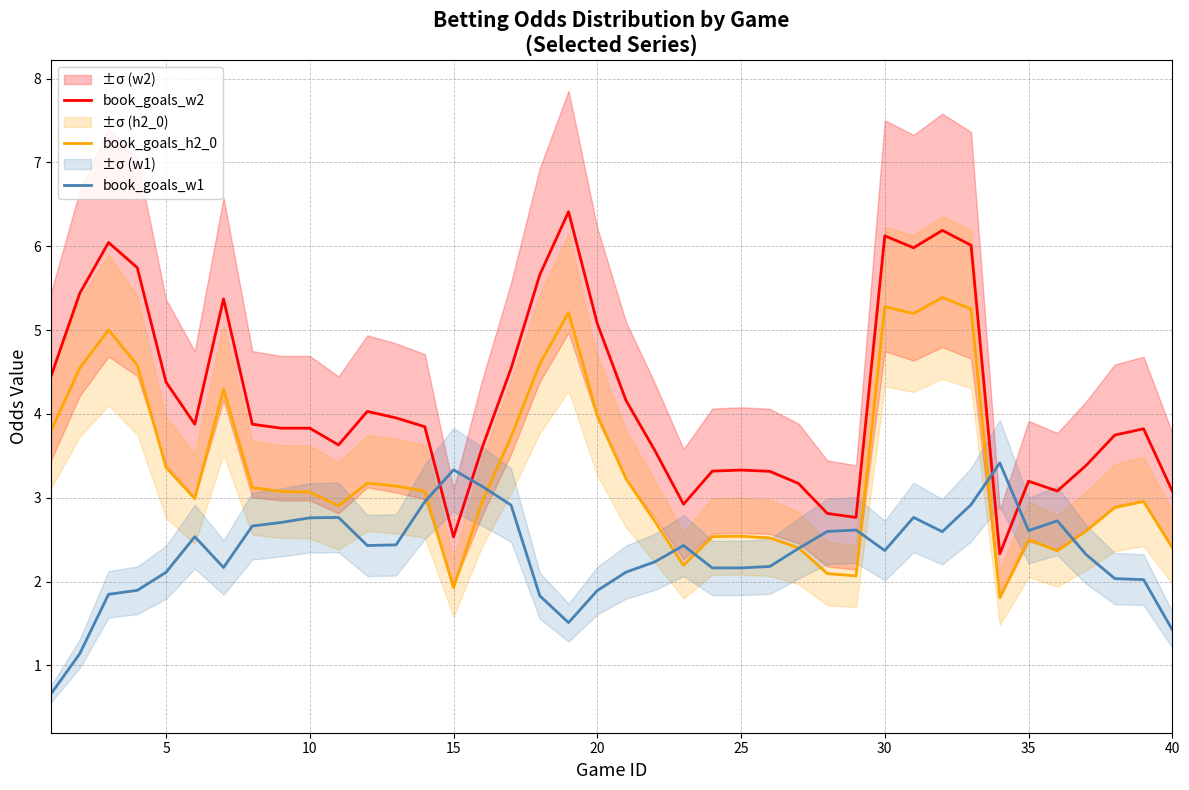

True or false: book_goals_w2 and book_goals_h2_0 intersect in this chart.

False